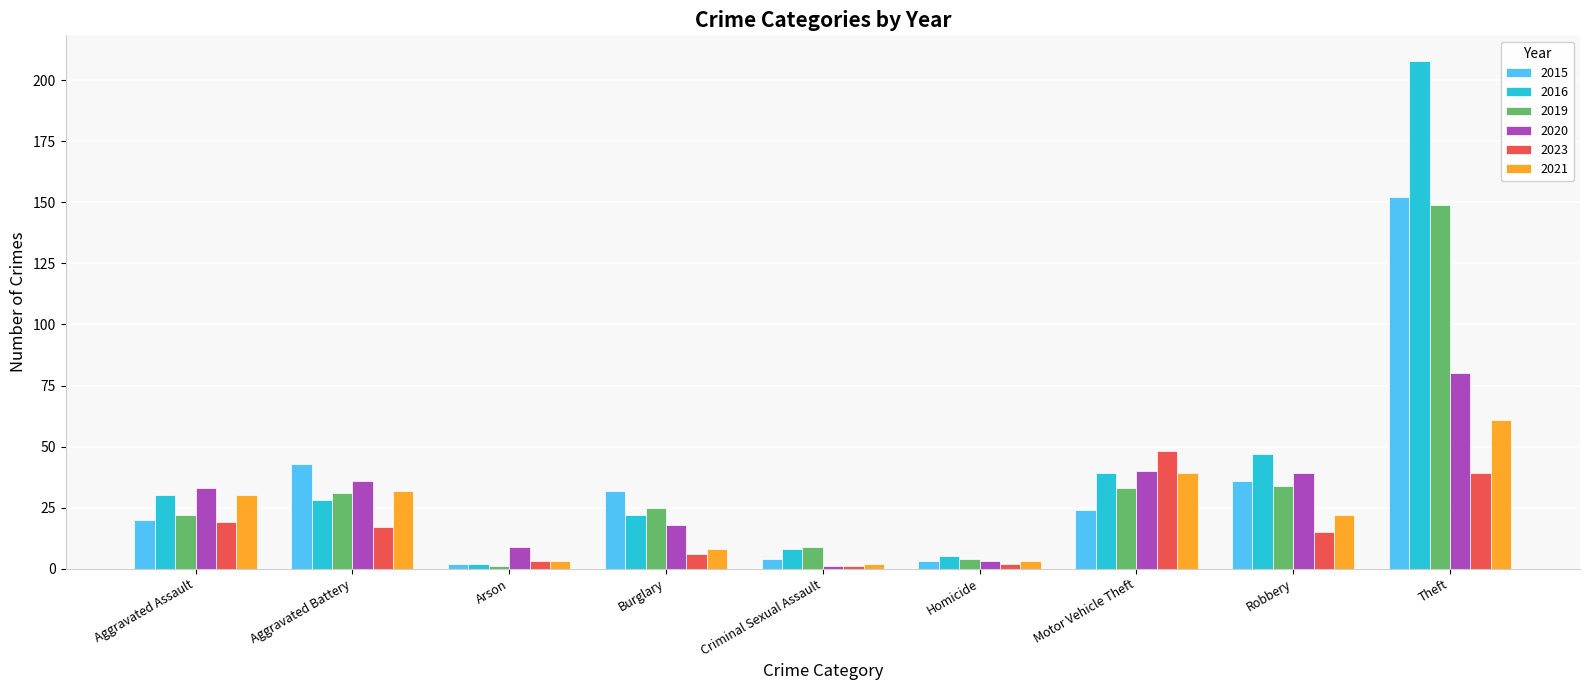

What is the difference between the highest and lowest values at Burglary?

26